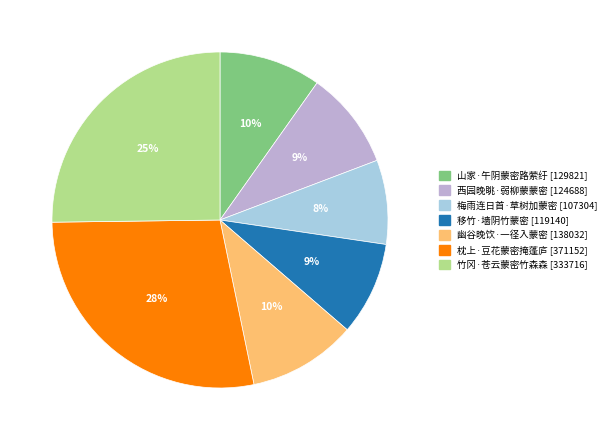

Approximately how many times larger is the value at 梅雨连日首·草树加蒙密 compared to 西园晚眺·弱柳蒙蒙密?

0.9